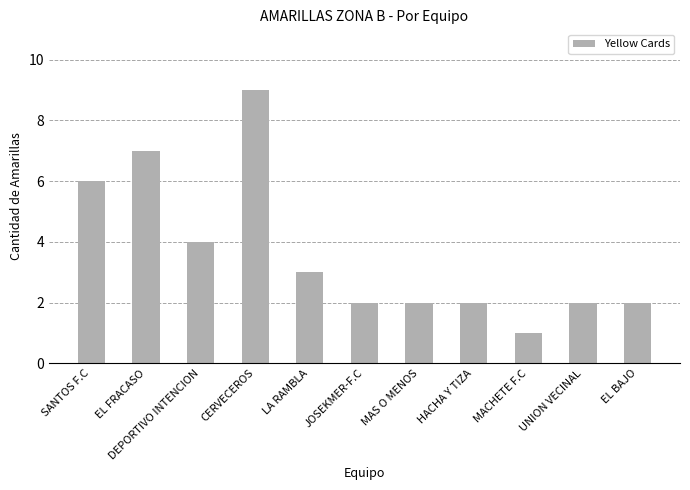

Reading left to right, what are all the values shown in this chart?

SANTOS F.C=6	EL FRACASO=7	DEPORTIVO INTENCION=4	CERVECEROS=9	LA RAMBLA=3	JOSEKMER-F.C=2	MAS O MENOS=2	HACHA Y TIZA=2	MACHETE F.C=1	UNION VECINAL=2	EL BAJO=2